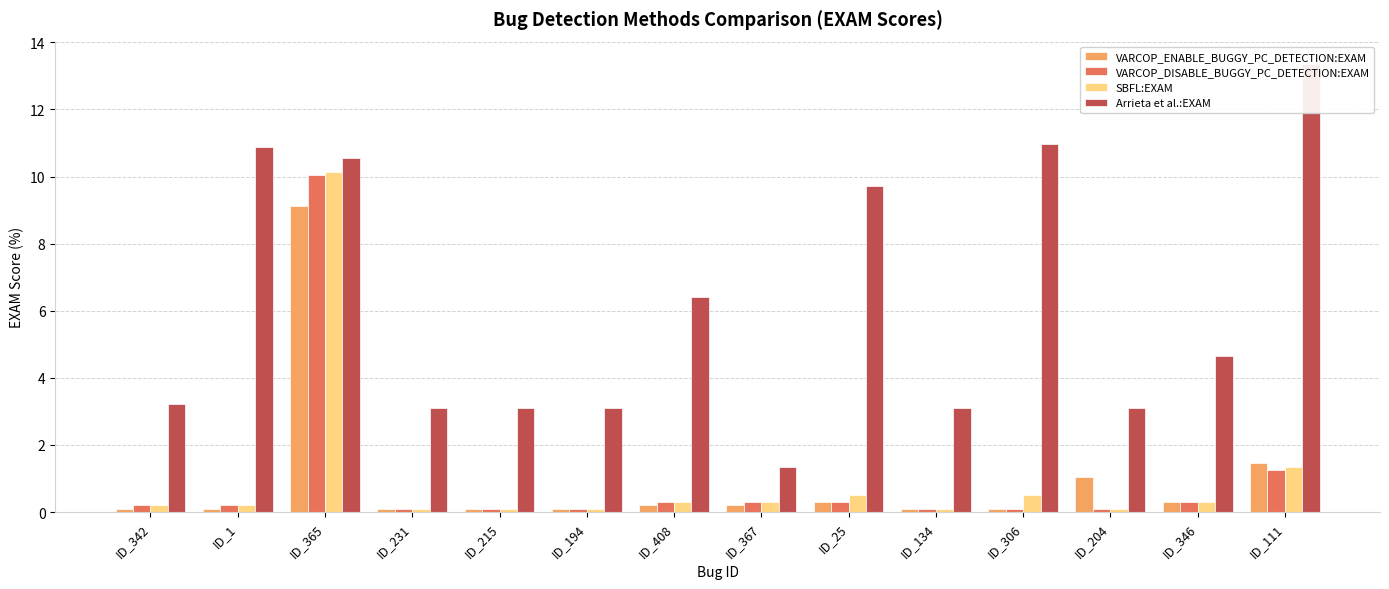

What is the average value of the VARCOP_DISABLE_BUGGY_PC_DETECTION:EXAM series?

1.0